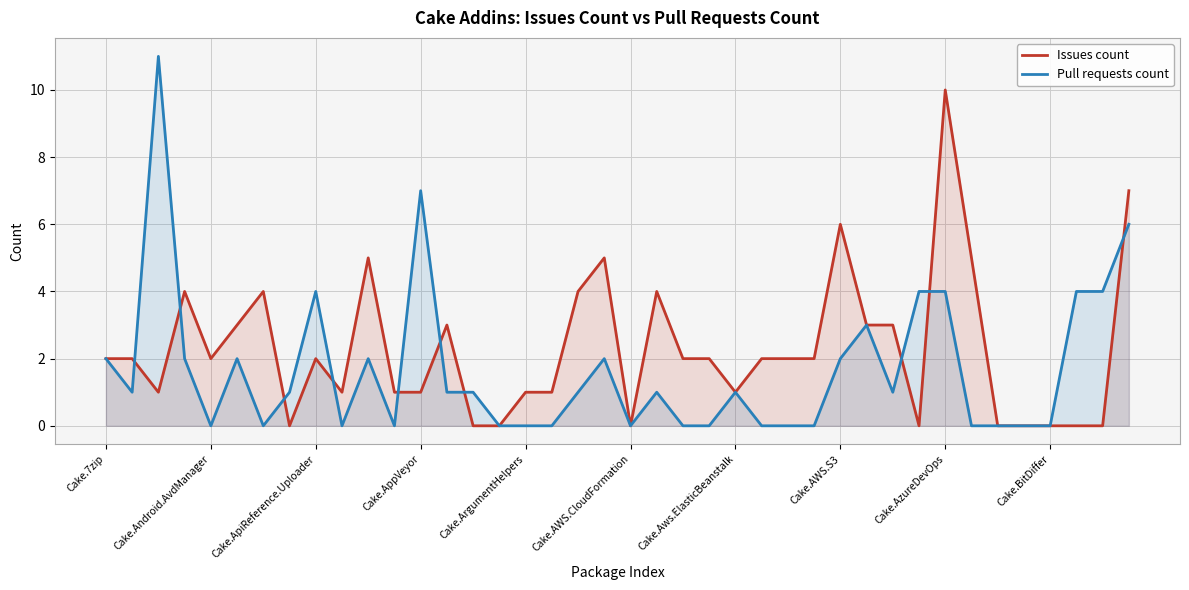

Reading right to left, list all the values displayed in this chart.

Issues count: 7	0	0	0	0	0	5	10	0	3	3	6	2	2	2	1	2	2	4	0	5	4	1	1	0	0	3	1	1	5	1	2	0	4	3	2	4	1	2	2
Pull requests count: 6	4	4	0	0	0	0	4	4	1	3	2	0	0	0	1	0	0	1	0	2	1	0	0	0	1	1	7	0	2	0	4	1	0	2	0	2	11	1	2